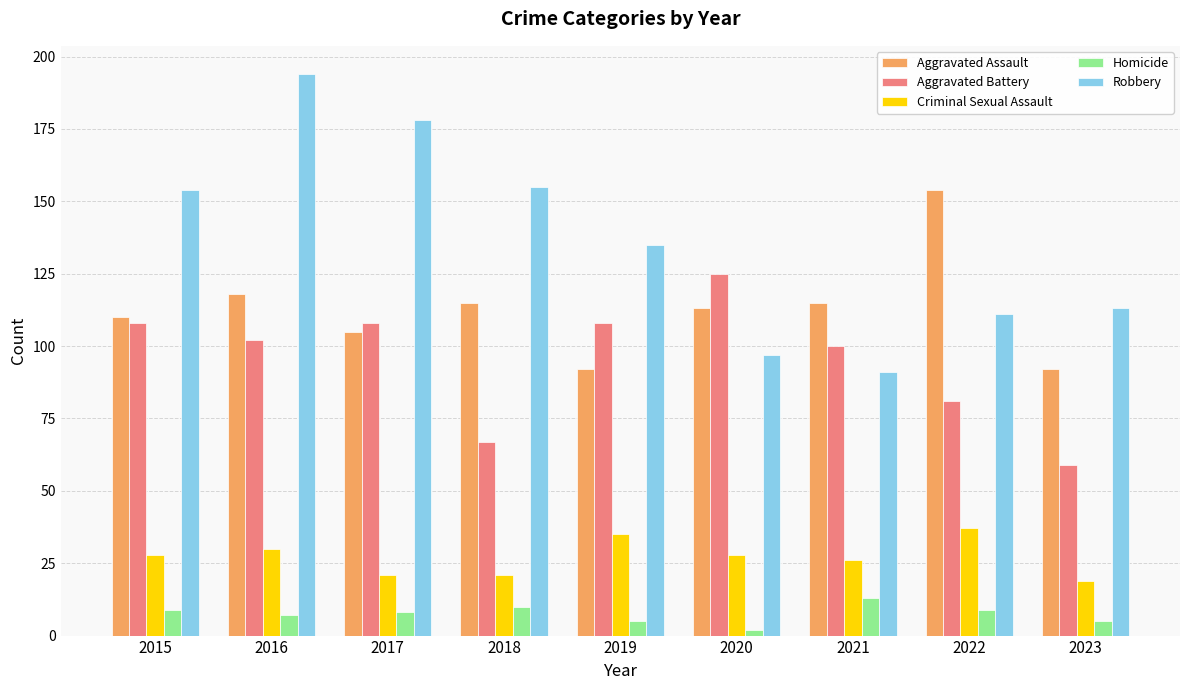

Reading left to right, list all the values displayed in this chart.

Aggravated Assault: 2015=110	2016=118	2017=105	2018=115	2019=92	2020=113	2021=115	2022=154	2023=92
Aggravated Battery: 2015=108	2016=102	2017=108	2018=67	2019=108	2020=125	2021=100	2022=81	2023=59
Criminal Sexual Assault: 2015=28	2016=30	2017=21	2018=21	2019=35	2020=28	2021=26	2022=37	2023=19
Homicide: 2015=9	2016=7	2017=8	2018=10	2019=5	2020=2	2021=13	2022=9	2023=5
Robbery: 2015=154	2016=194	2017=178	2018=155	2019=135	2020=97	2021=91	2022=111	2023=113